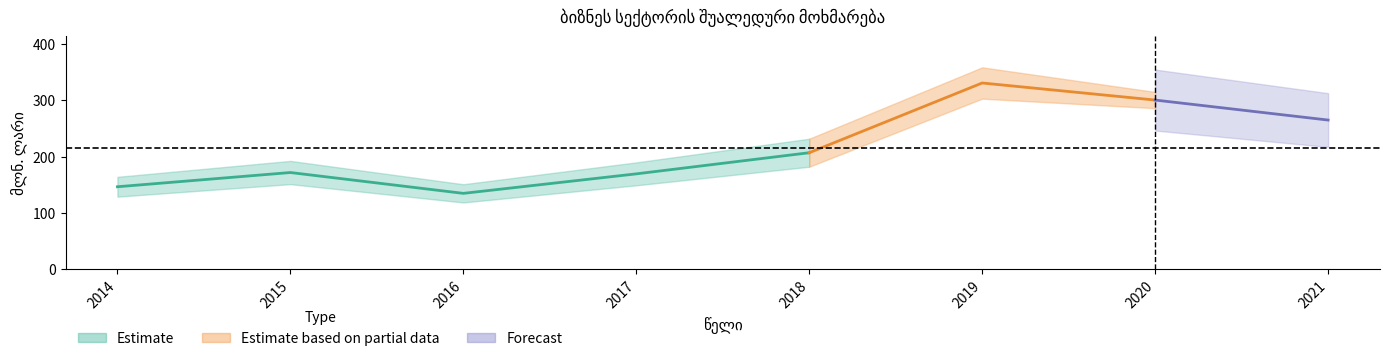

Approximately how many times larger is the value at 2020 compared to 2014?

2.0